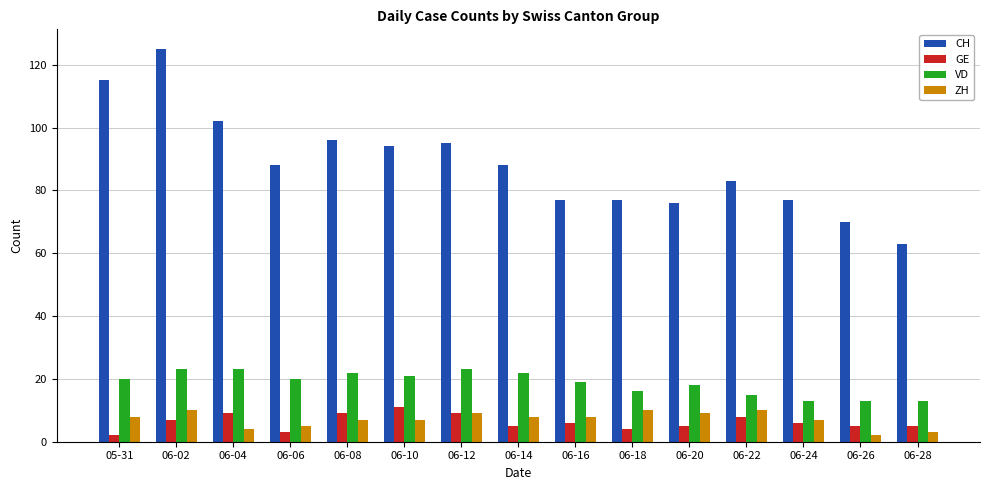

What is the sum of the ZH values at 06-16 and 06-06?

13